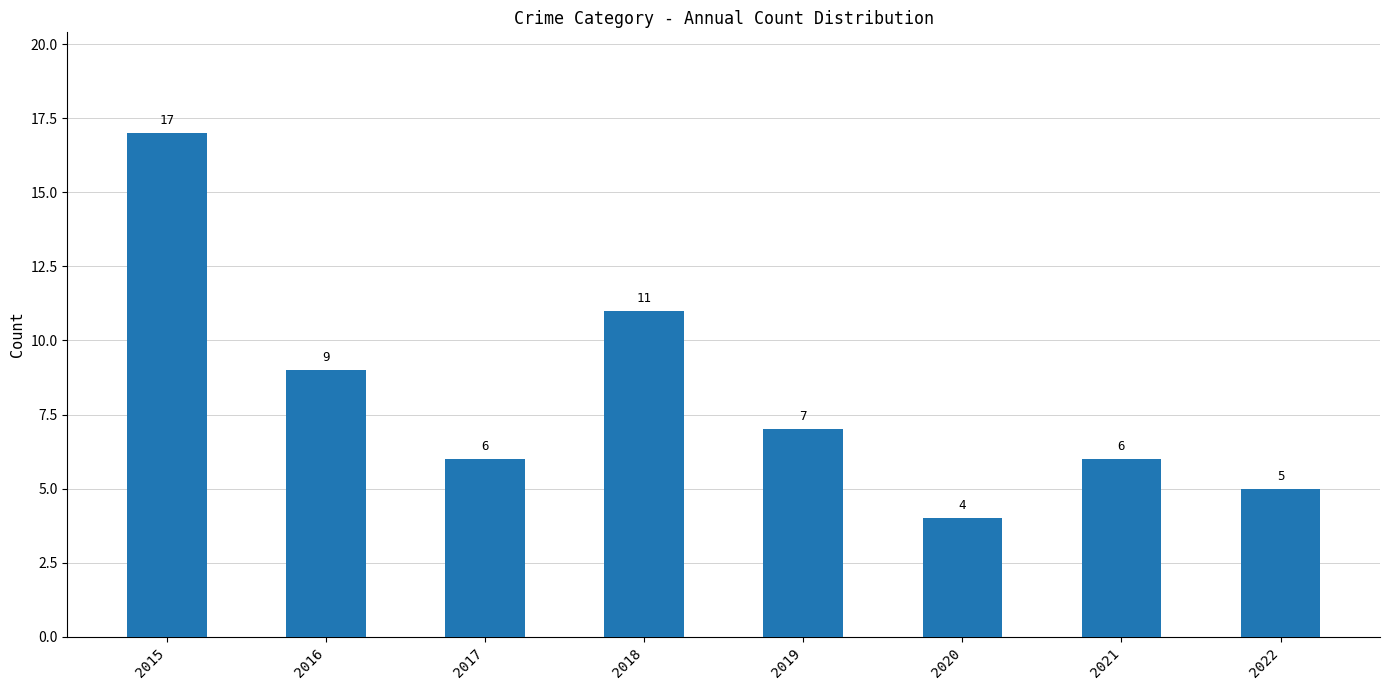

Where is the data nearest to the value 10?

2016